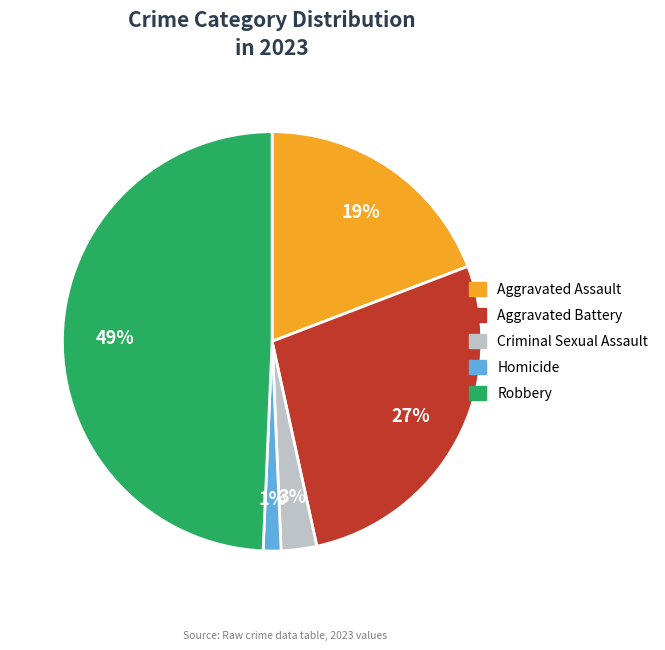

Rank the categories by value from lowest to highest.

Homicide, Criminal Sexual Assault, Aggravated Assault, Aggravated Battery, Robbery